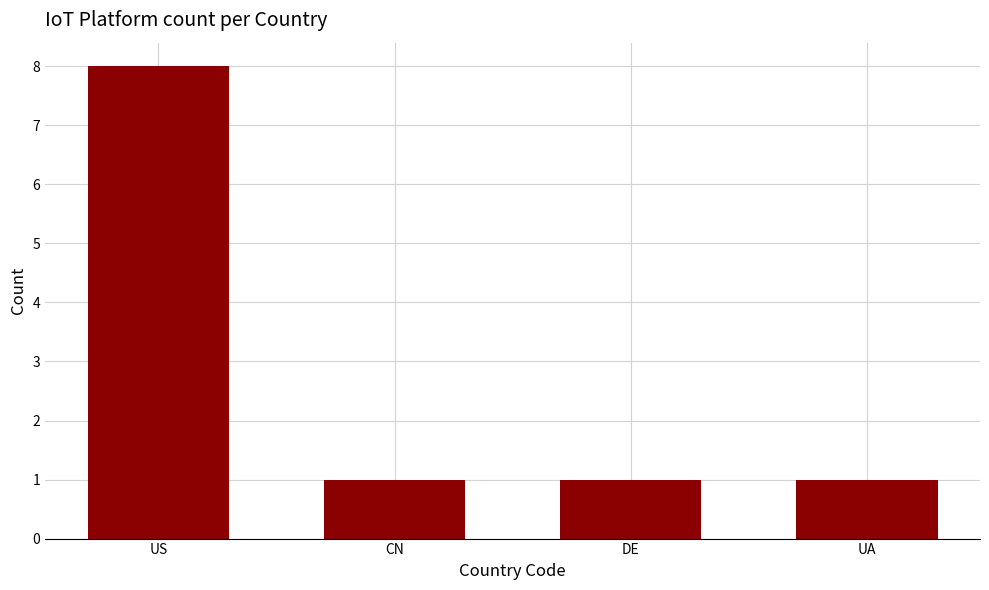

What position from the left is UA?

4